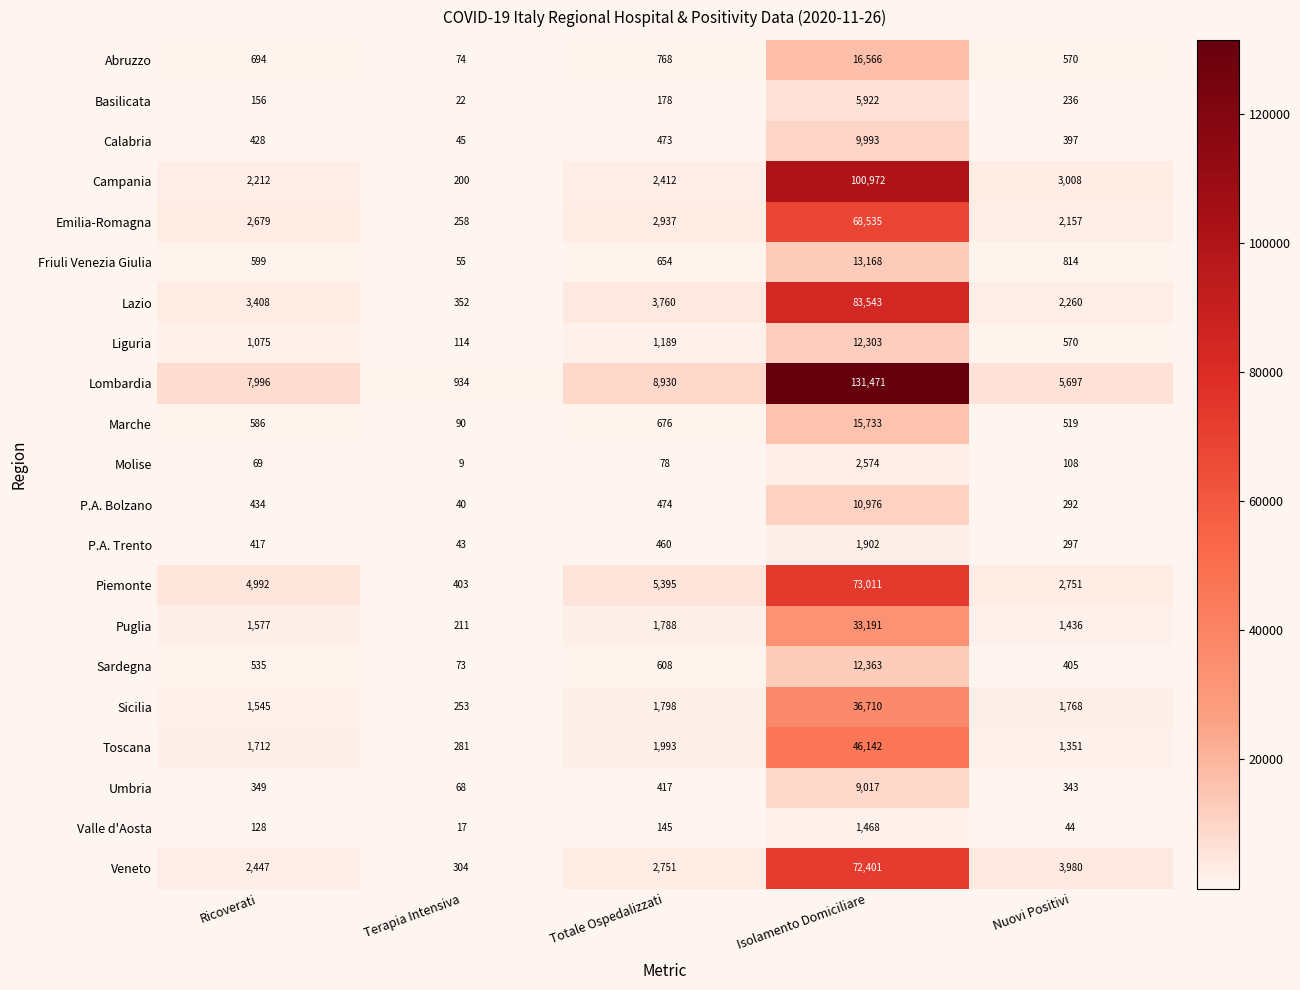

At how many categories does at least one series exceed 110122?

1